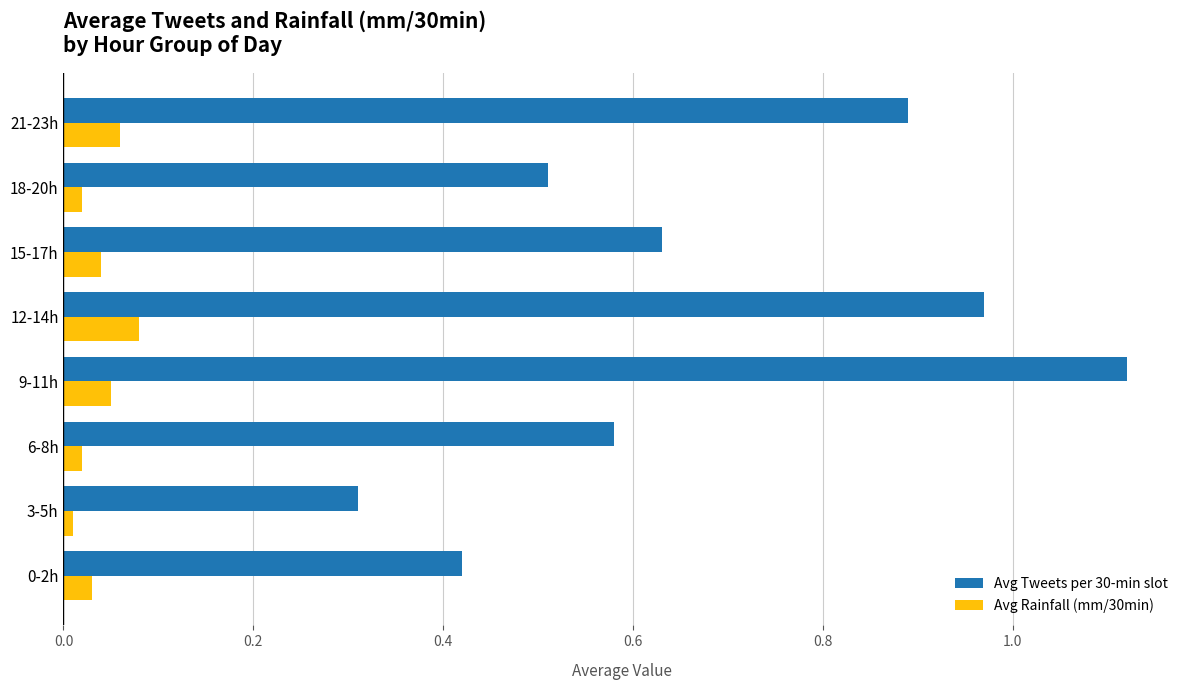

At 9-11h, list the series in order from largest to smallest.

Avg Tweets per 30-min slot, Avg Rainfall (mm/30min)